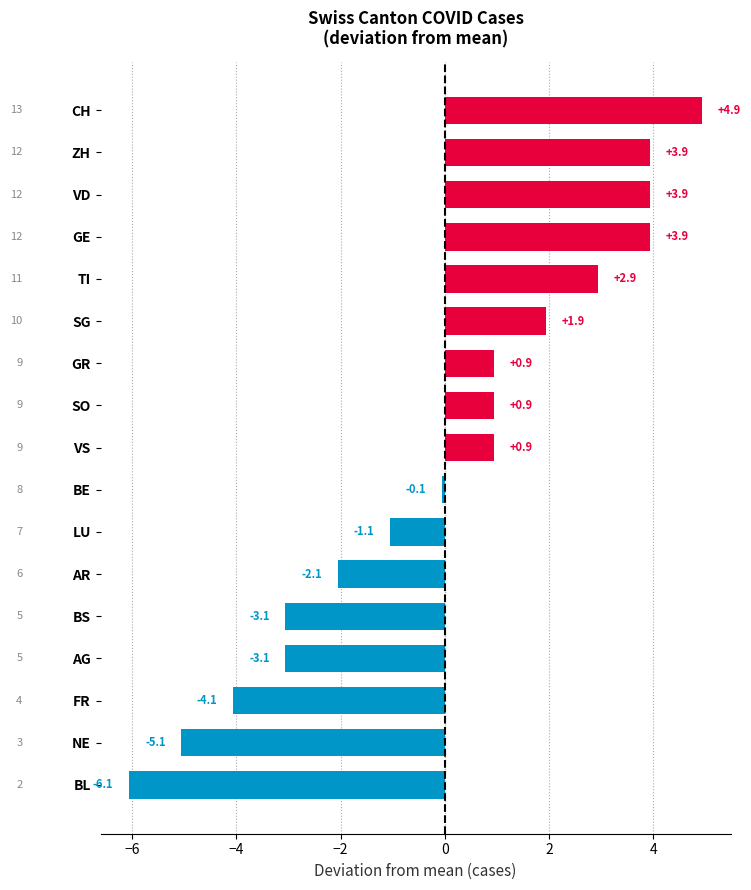

The chart shows a value of 3.9 at VD. True or false?

True